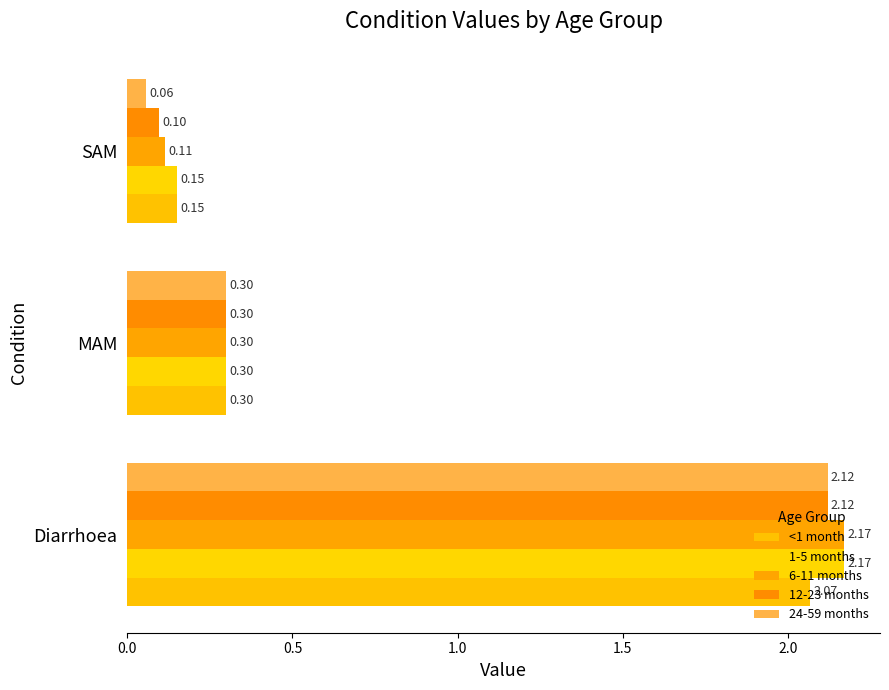

Count the number of data series in this chart.

5